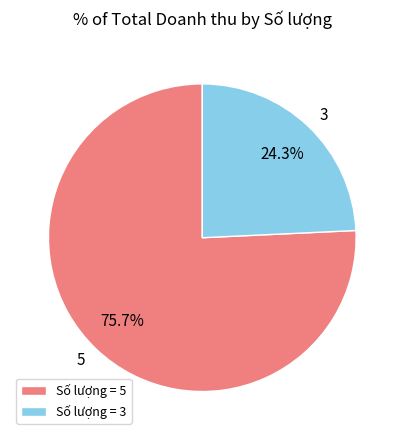

Does any single category account for the majority?

Yes